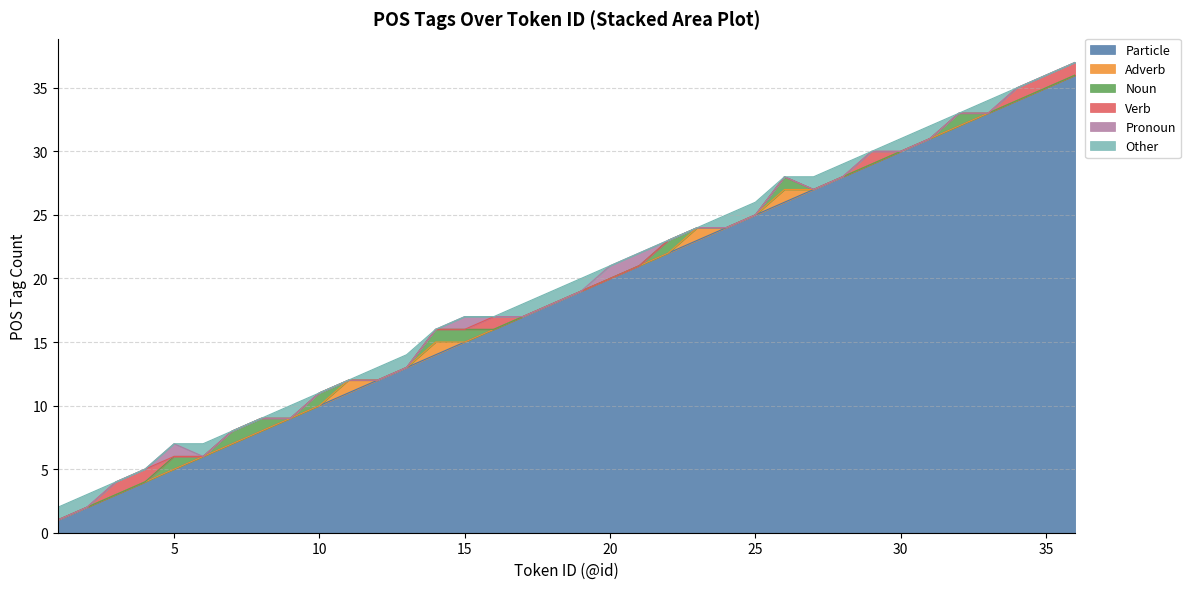

What is the difference between the second highest and second lowest values in the Noun series?

1